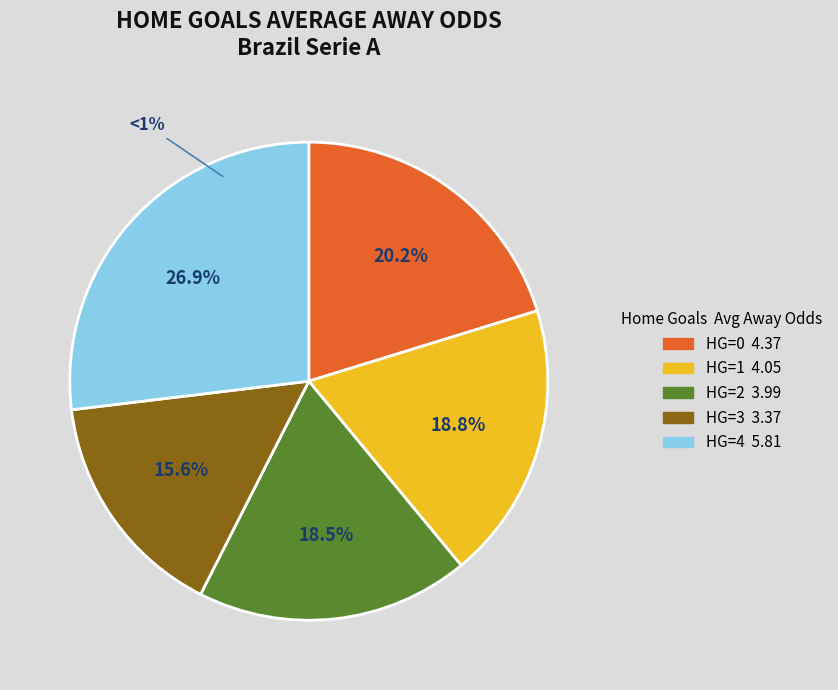

Is the sum of HG=1 and HG=0 greater than half?

No